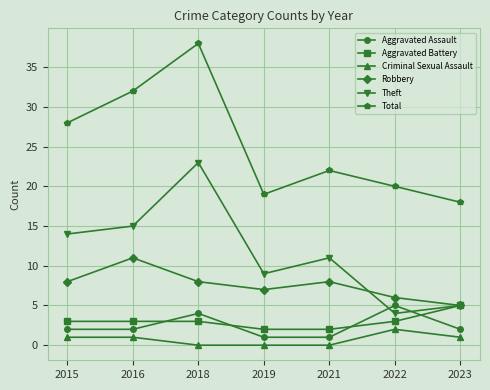

Reading left to right, transcribe all the data shown in this chart.

Aggravated Assault: 2	2	4	1	1	5	2
Aggravated Battery: 3	3	3	2	2	3	5
Criminal Sexual Assault: 1	1	0	0	0	2	1
Robbery: 8	11	8	7	8	6	5
Theft: 14	15	23	9	11	4	5
Total: 28	32	38	19	22	20	18